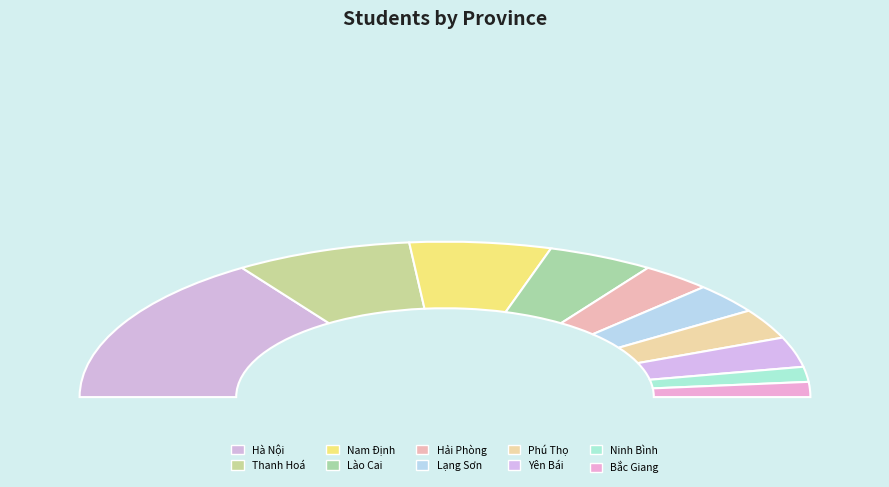

To the nearest percent, what is the difference between the Hà Nội and Phú Thọ slice percentages?

25%